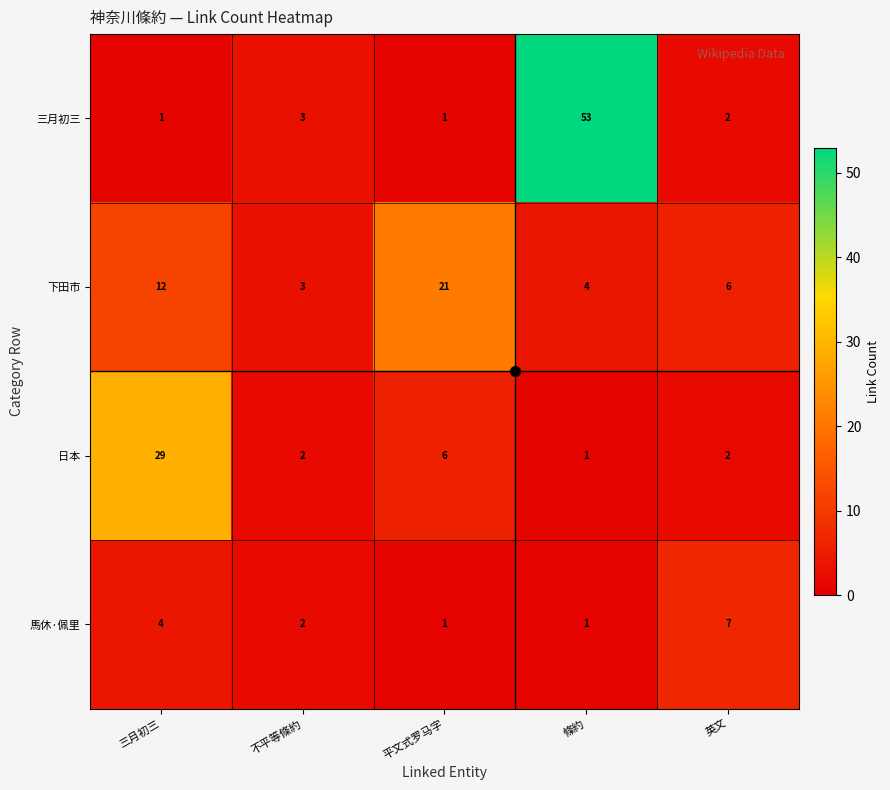

What is the difference between the highest and lowest values at 東印度艦隊?

11